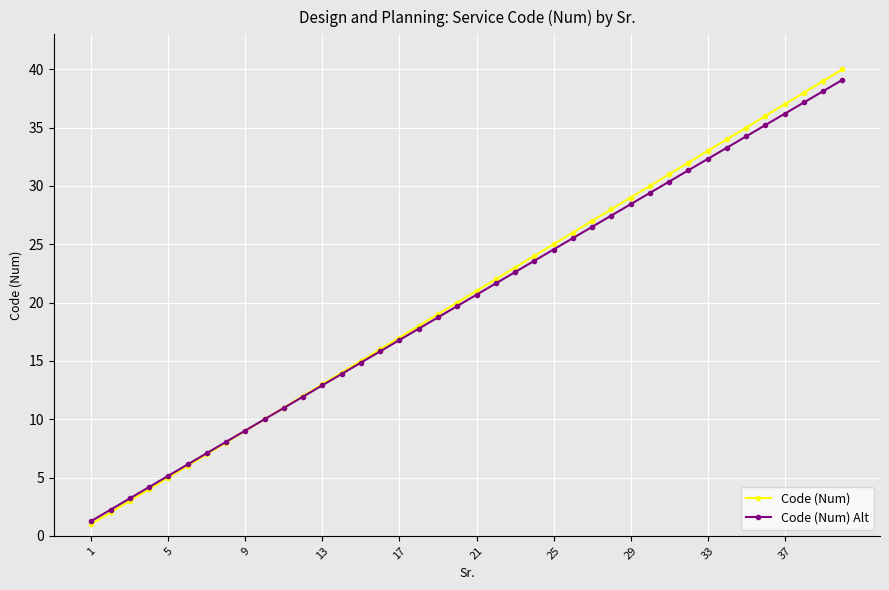

True or false: Code (Num) has more than 2 interior local peaks.

False